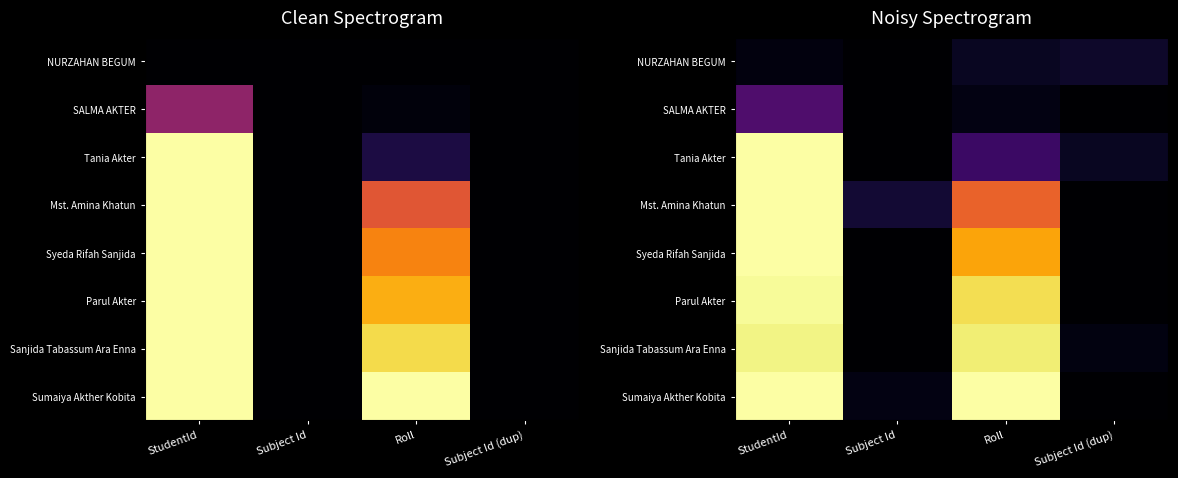

What is the difference between the NURZAHAN BEGUM values at StudentId and Subject Id (dup)?

0.1